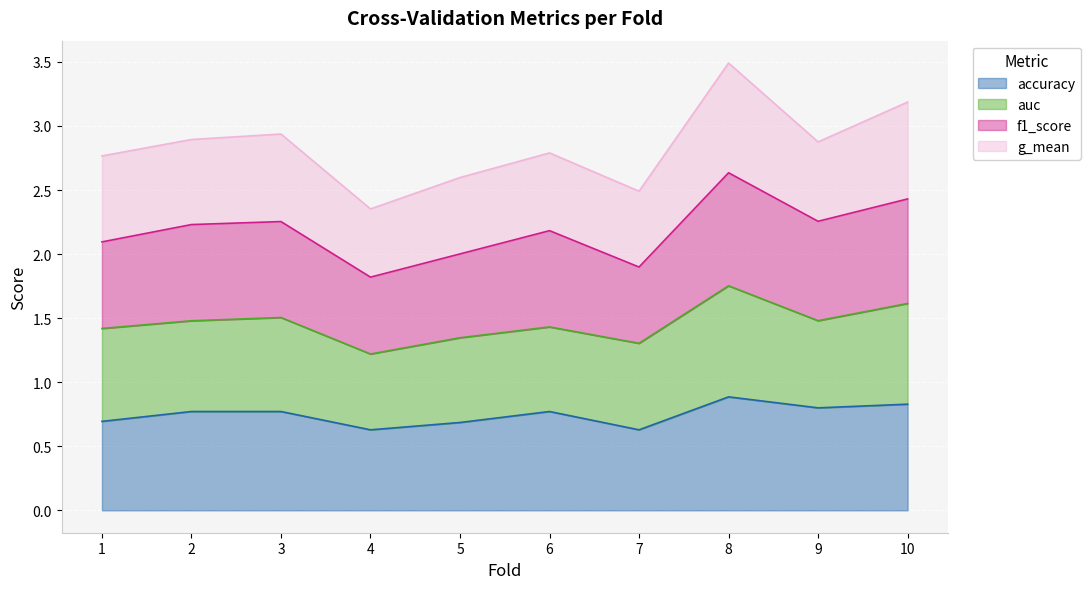

Where is accuracy nearest to the value 0?

4